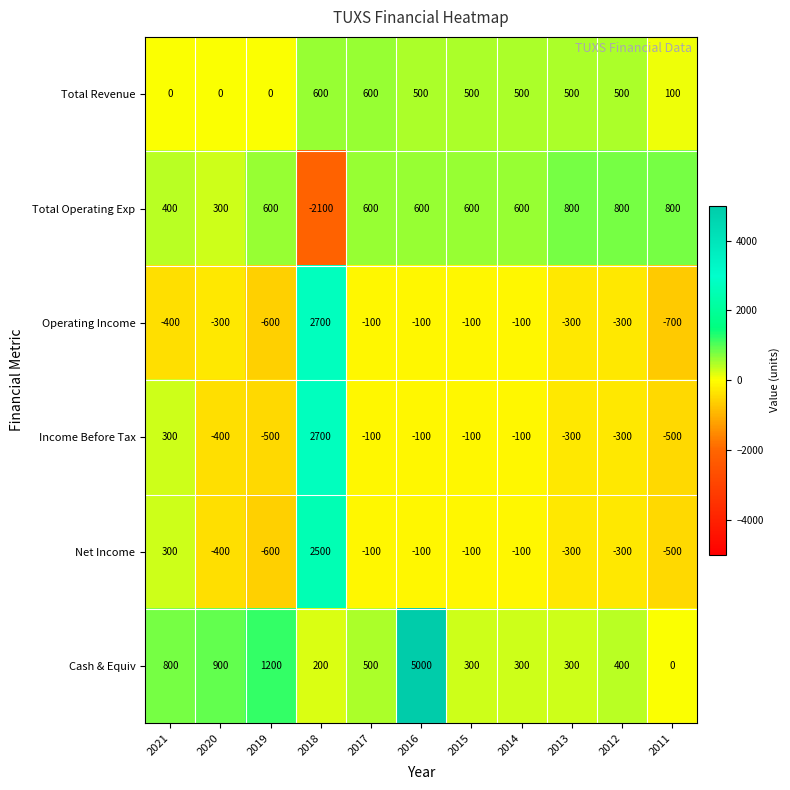

What is the average value of the Cash & Equiv series?

900